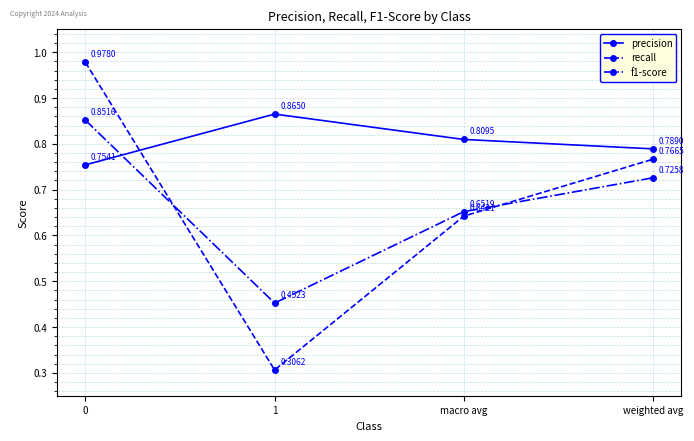

True or false: recall and precision intersect in this chart.

True